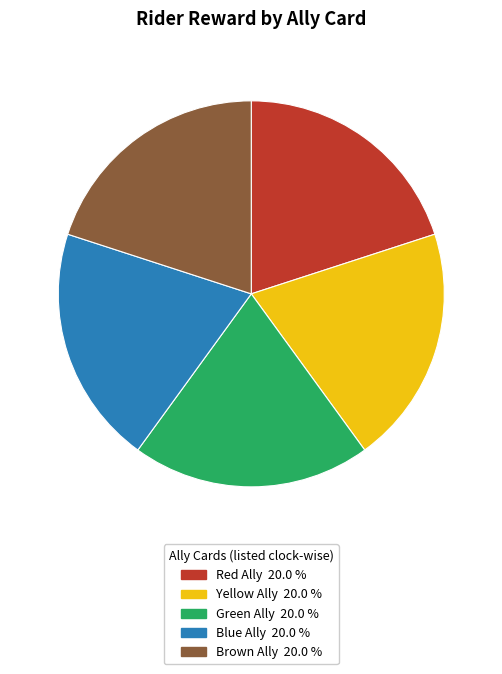

Is there any slice that represents more than half of the pie?

No